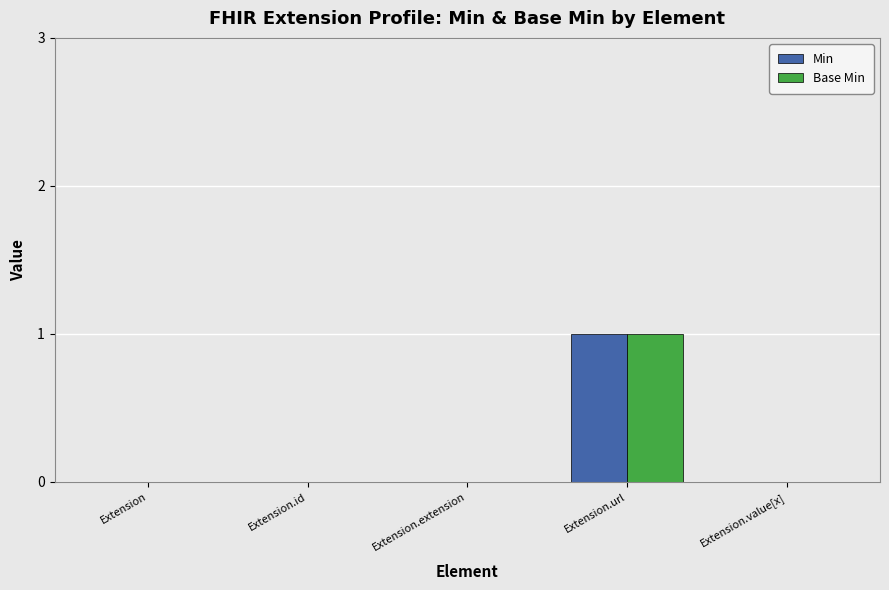

Is it true that Min equals 0 at Extension.url?

False